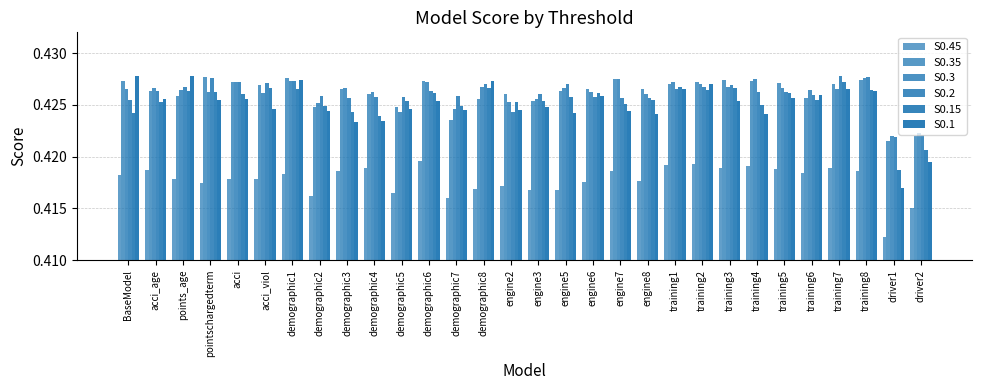

Is the value of S0.2 at training5 greater than the value of S0.45 at training6?

Yes